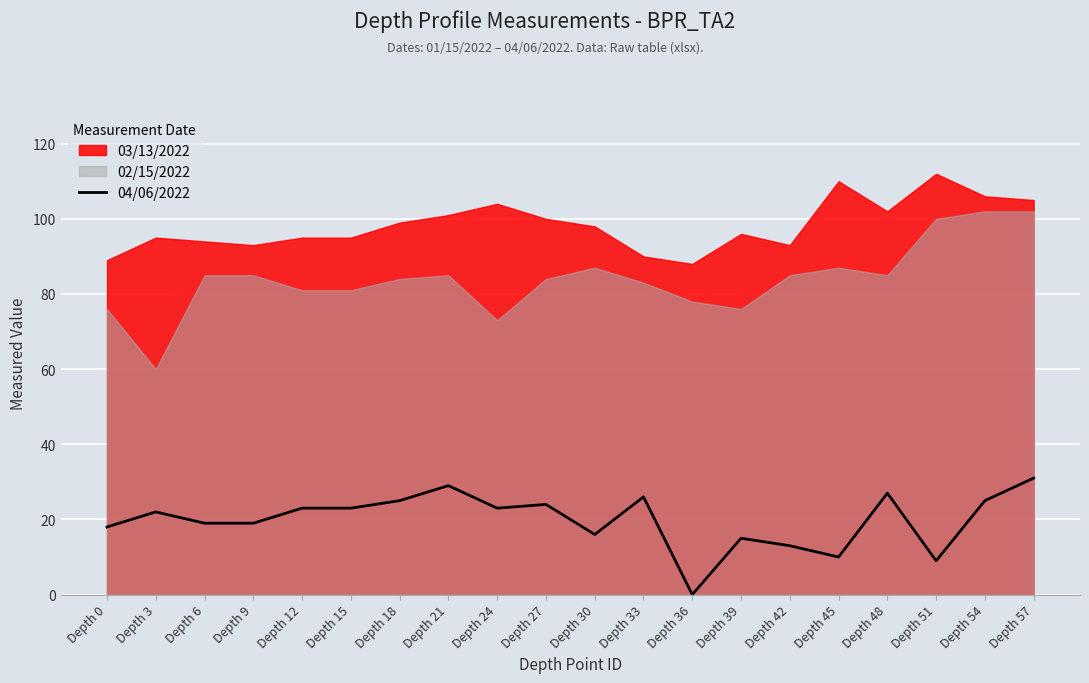

How many lines are shown in the chart?

1